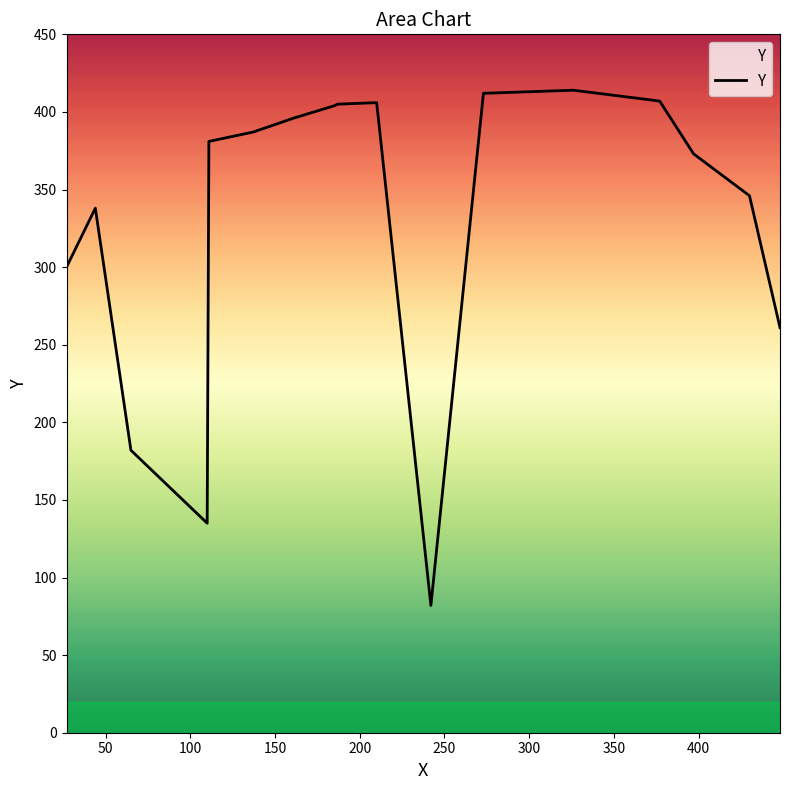

Reading right to left, extract all data points from this chart.

261	346	373	407	414	412	82	406	405	404	396	387	381	135	182	338	300